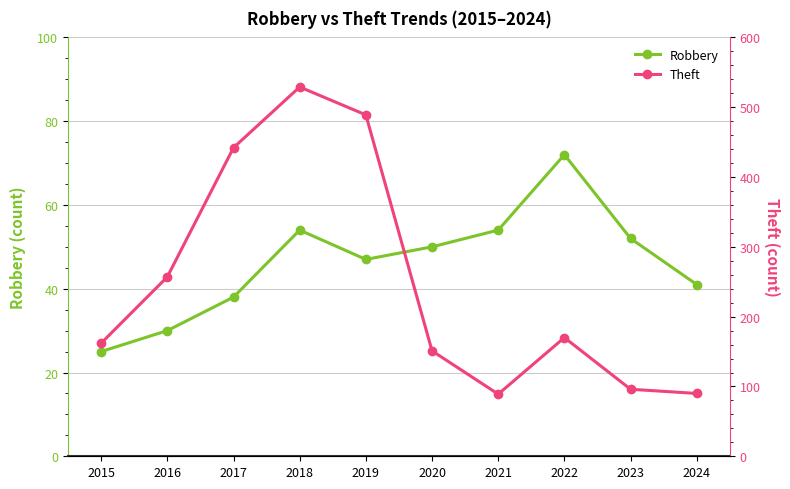

How many data points does each series have?

10